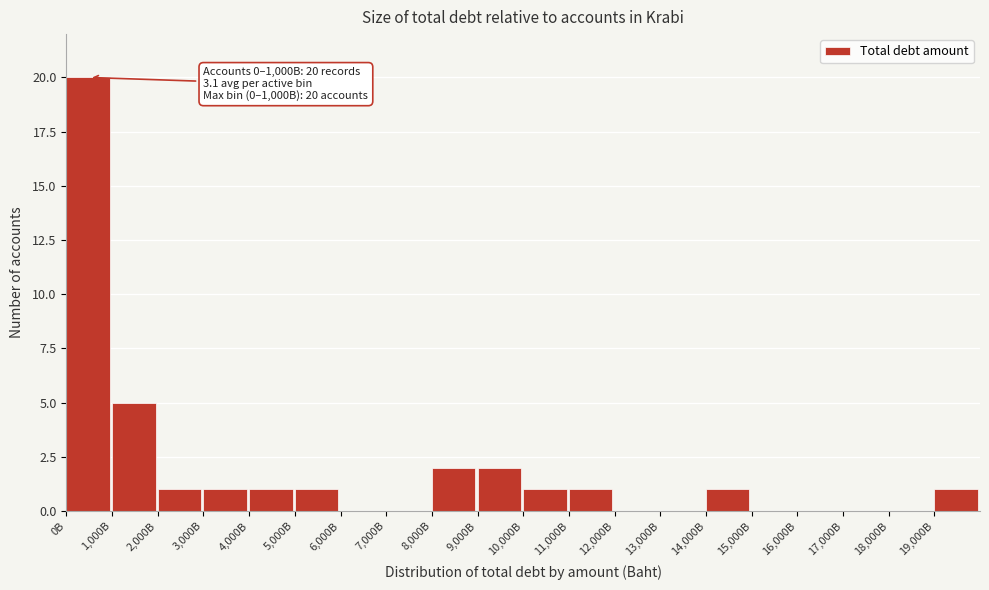

Reading left to right, extract all data points from this chart.

0B=20	1,000B=5	2,000B=1	3,000B=1	4,000B=1	5,000B=1	6,000B=0	7,000B=0	8,000B=2	9,000B=2	10,000B=1	11,000B=1	12,000B=0	13,000B=0	14,000B=1	15,000B=0	16,000B=0	17,000B=0	18,000B=0	19,000B=1